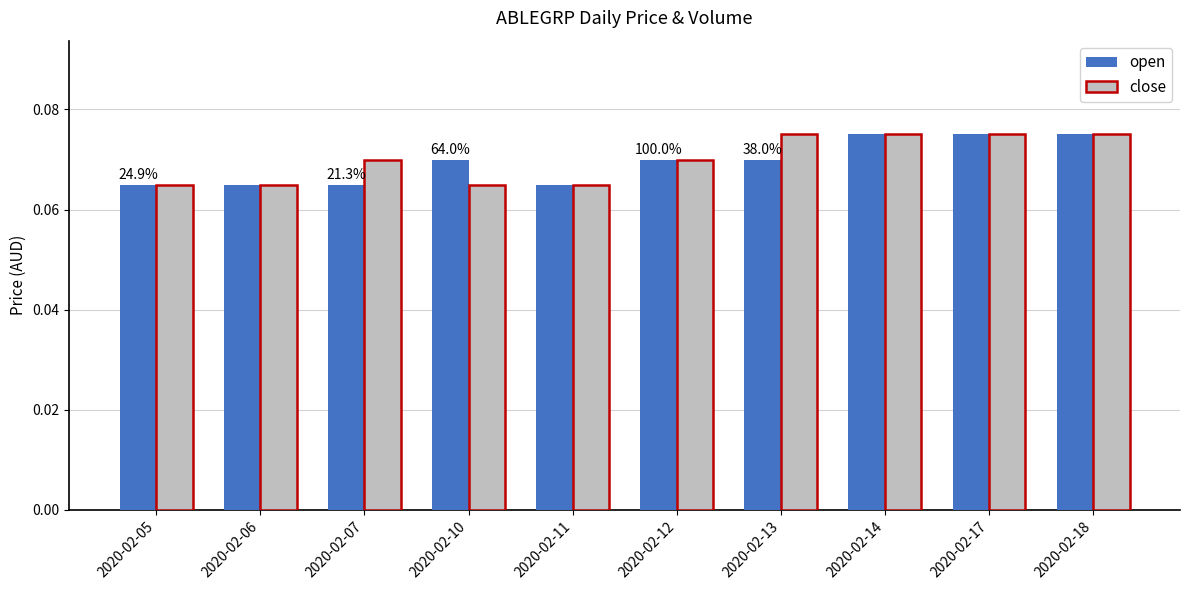

What is the sum of all open values?

0.7